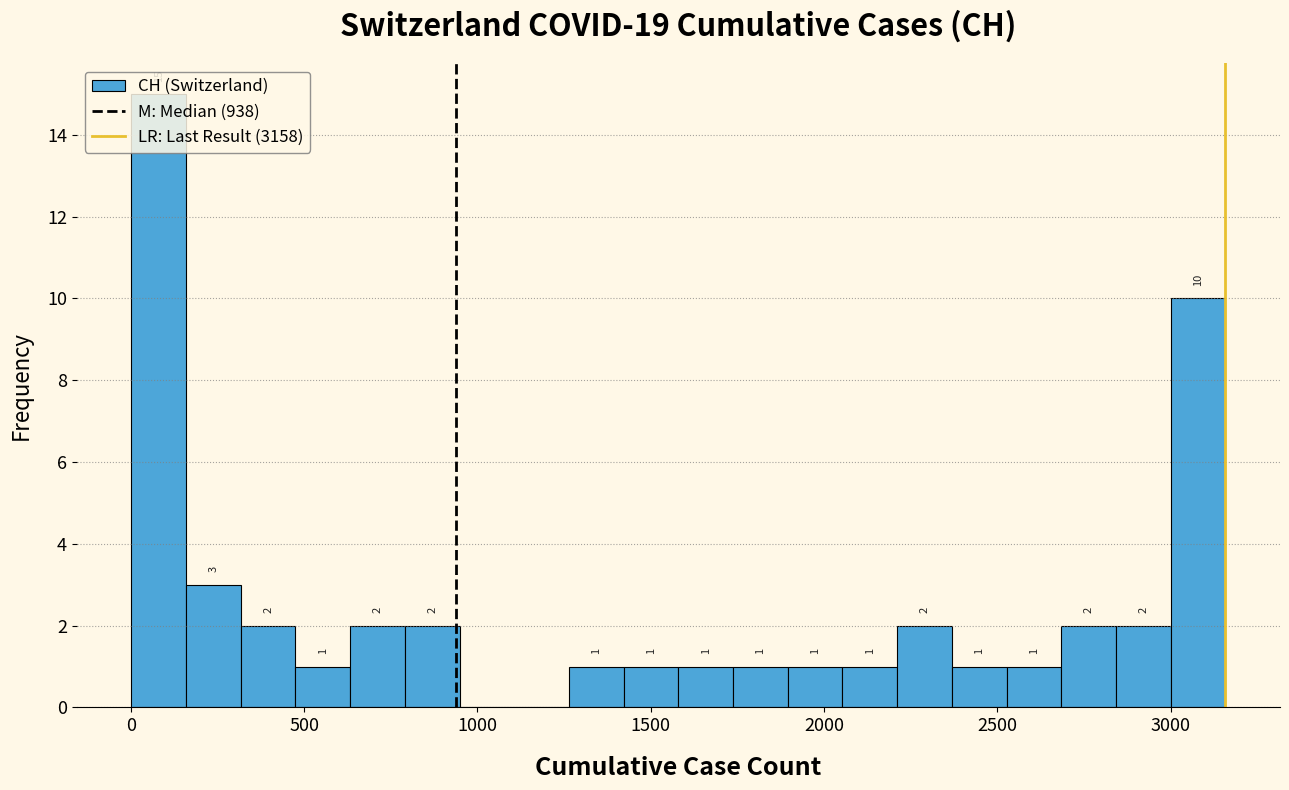

Read against the x-axis, roughly where is the centre of the tallest bar?

100